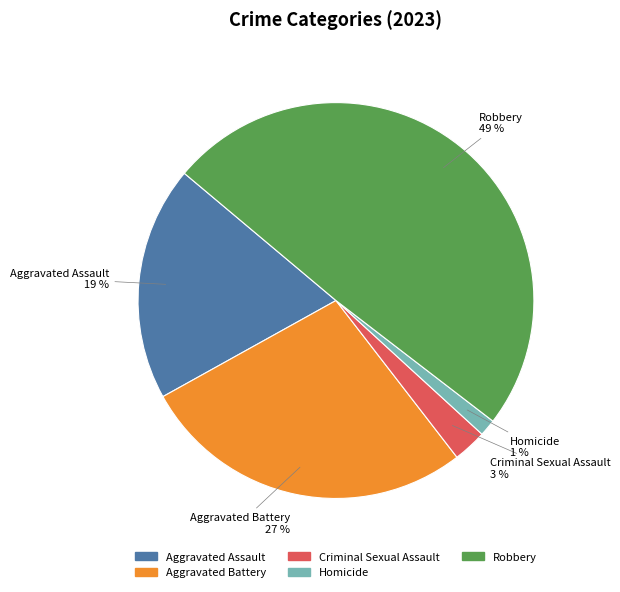

To the nearest percent, what portion does Robbery represent?

49%